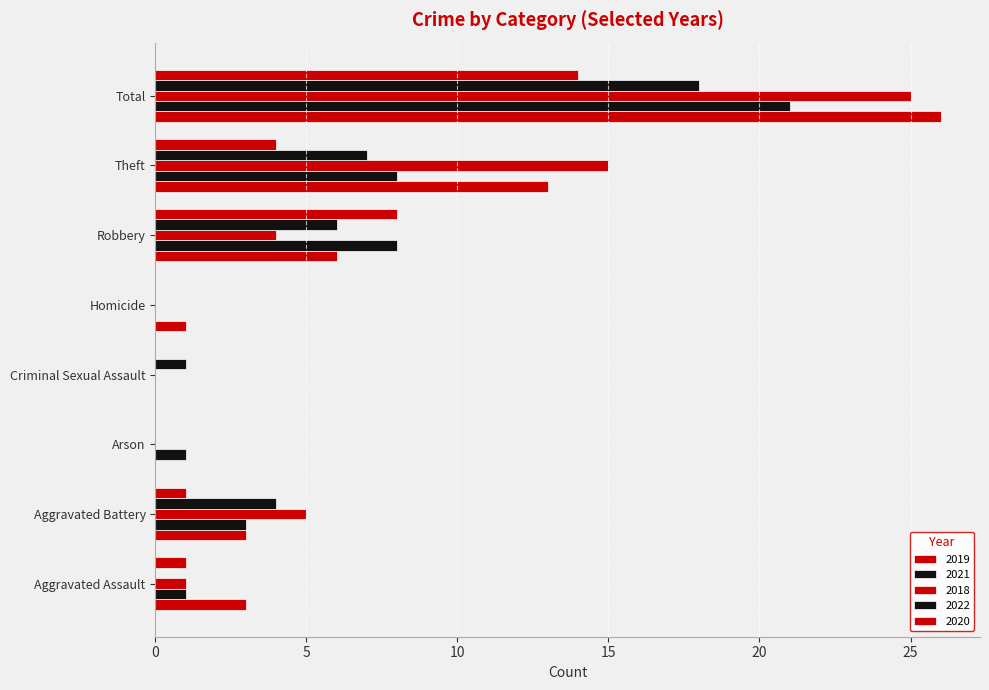

What is the difference between the maximum and minimum values in the 2019 series?

26